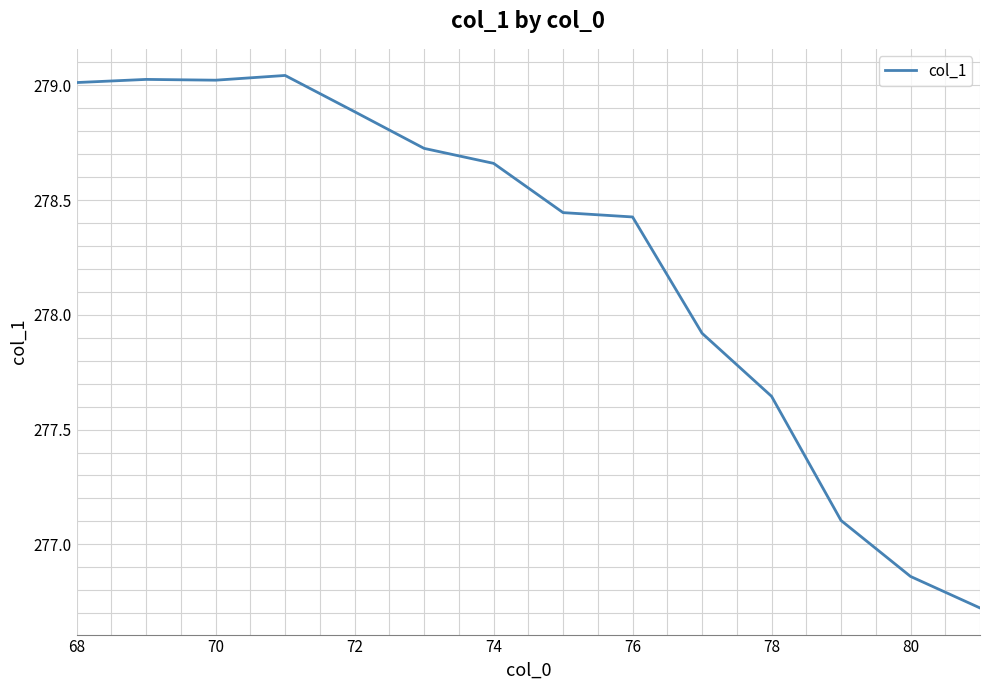

What is the minimum value shown in the chart?

276.7